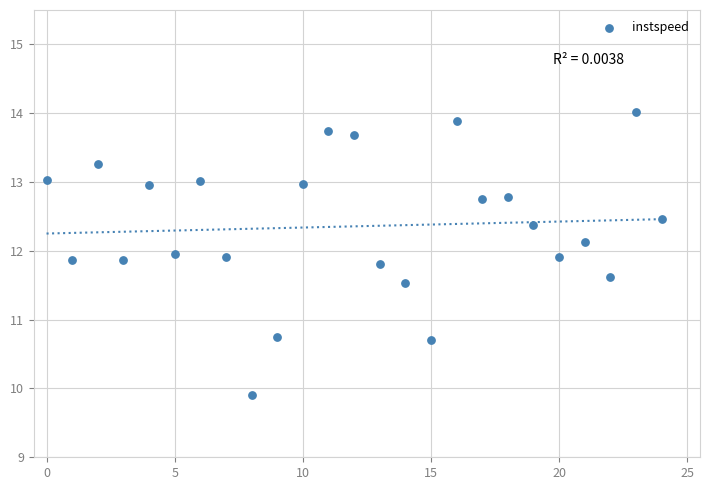

What is the range of Y values (max minus min)?

4.1